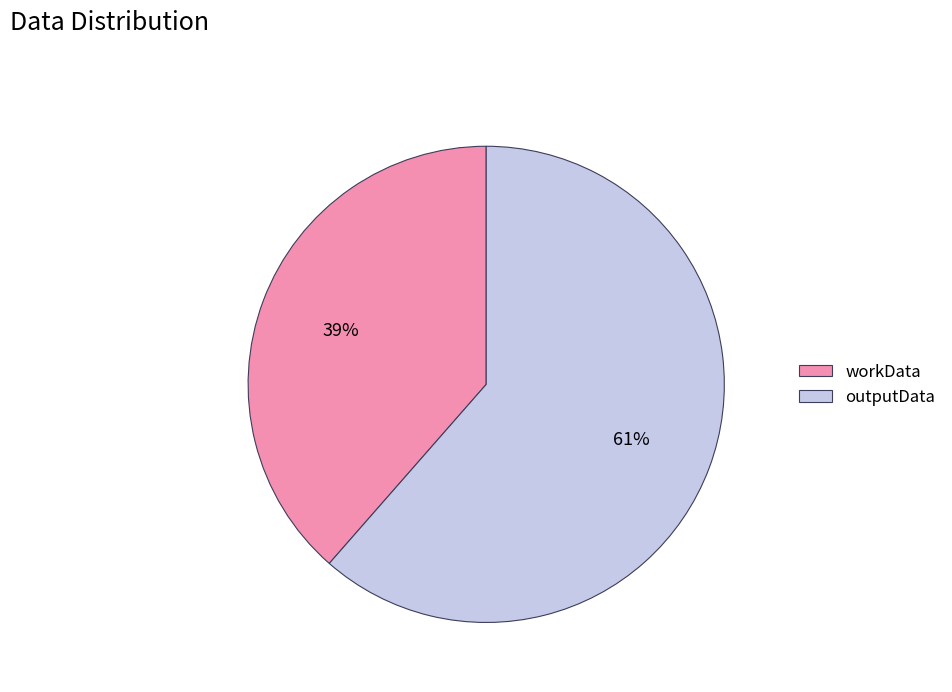

Is workData the majority of the pie?

No